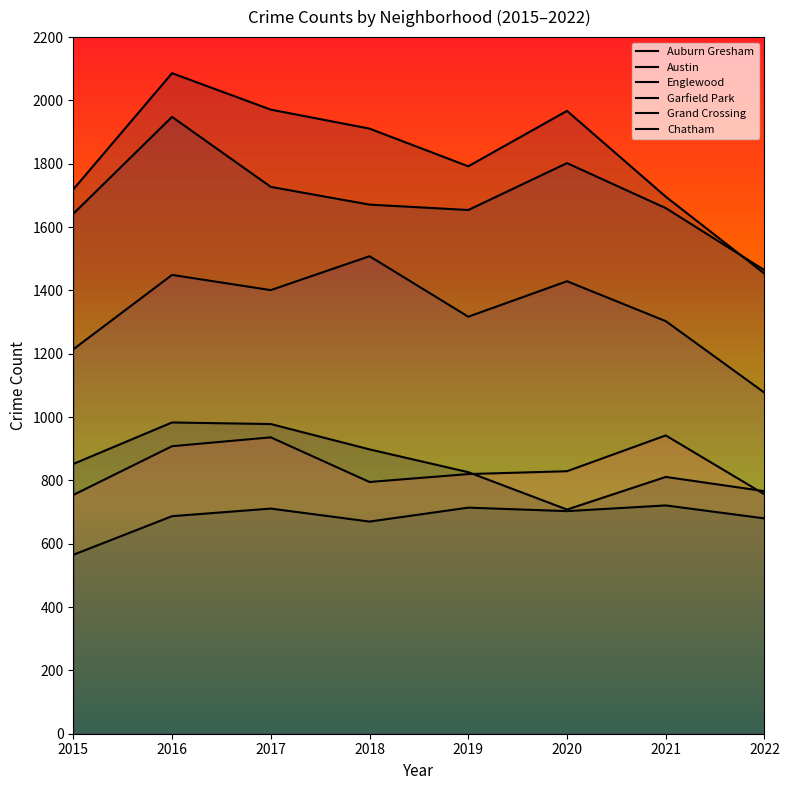

At which label is Auburn Gresham closest to 845?

2015